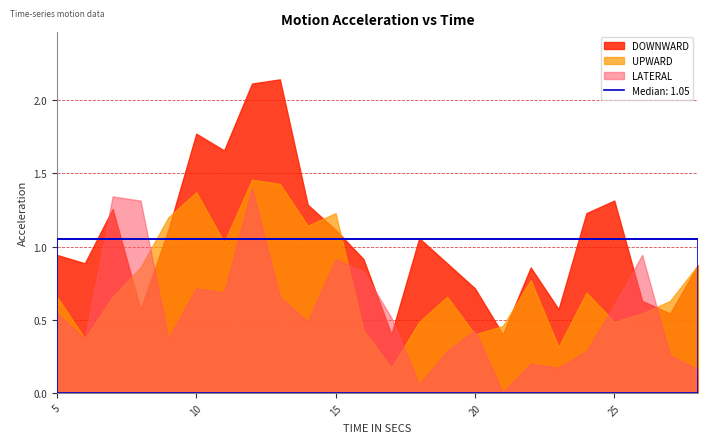

In LATERAL, how many points are higher than both neighbors (excluding endpoints)?

7